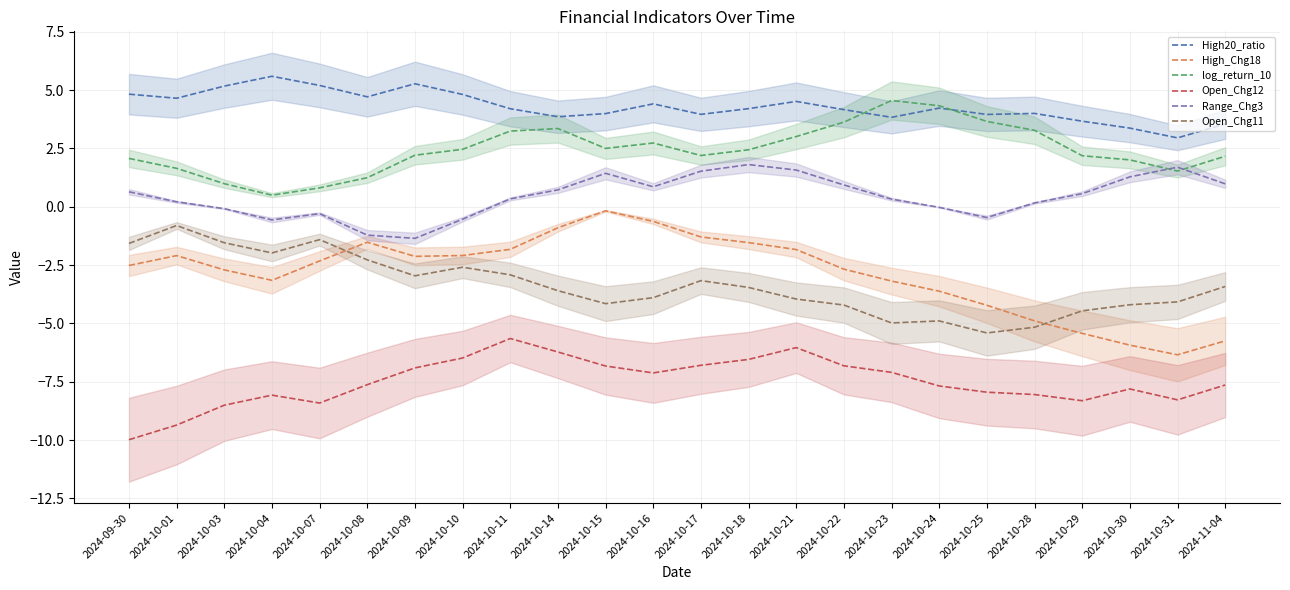

What is the difference between the log_return_10 values at 2024-10-25 and 2024-10-09?

1.4